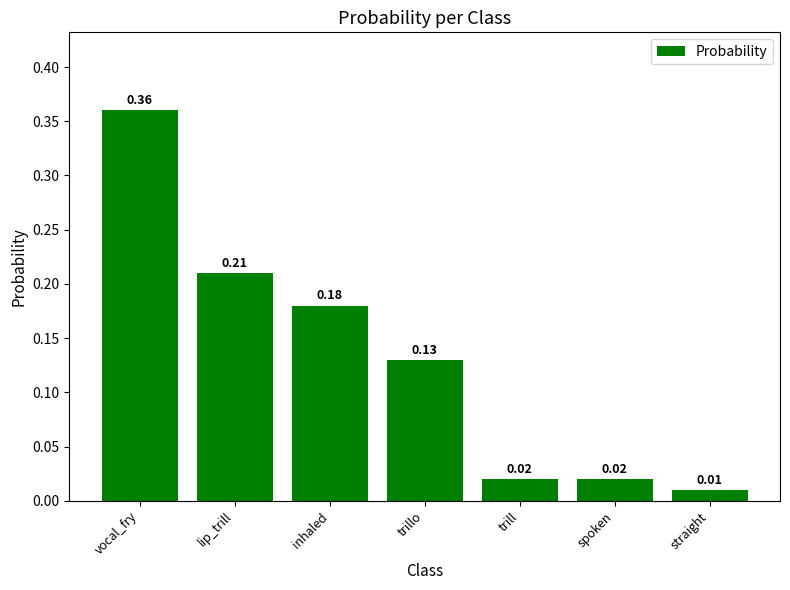

What is the label of the 2nd bar from the left?

lip_trill